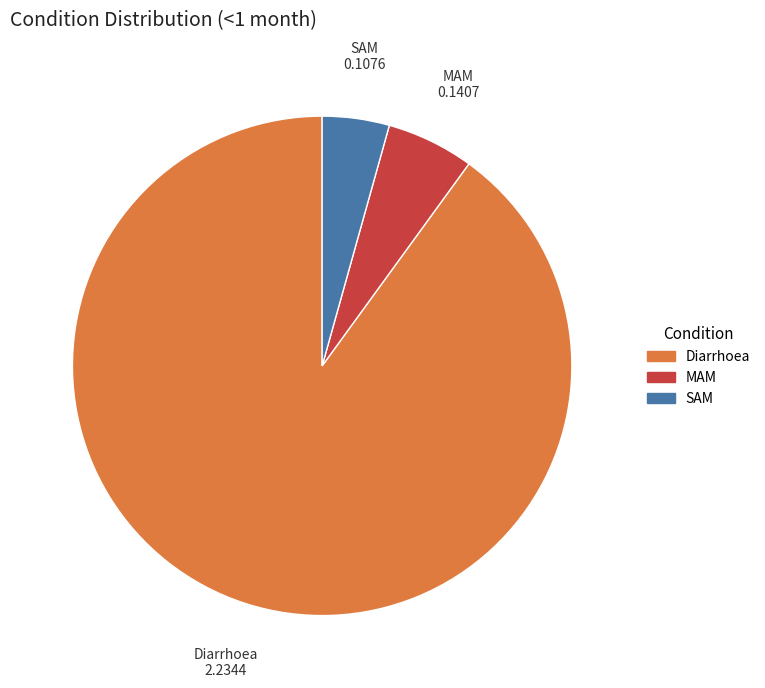

Do SAM and MAM together represent more than half of the pie?

No